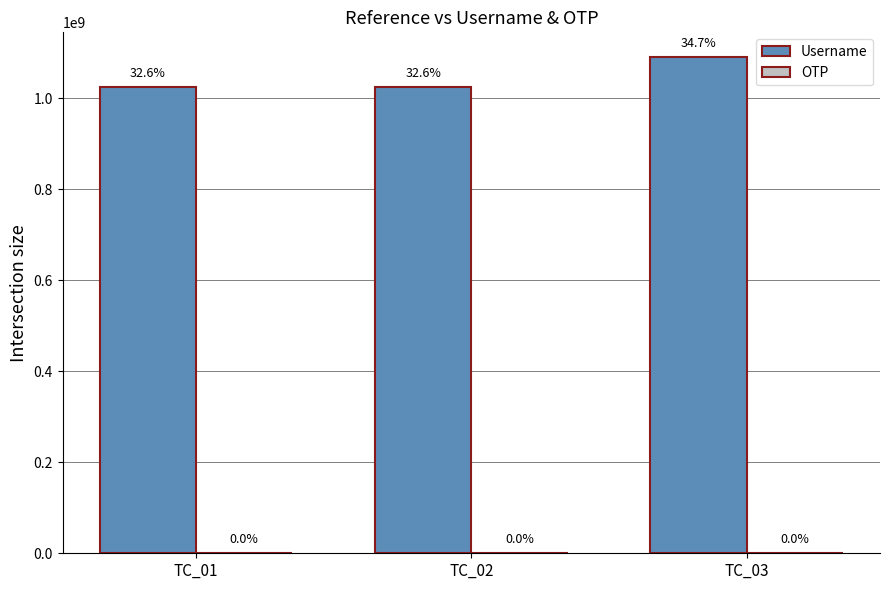

At how many categories does at least one series exceed 160285151?

3